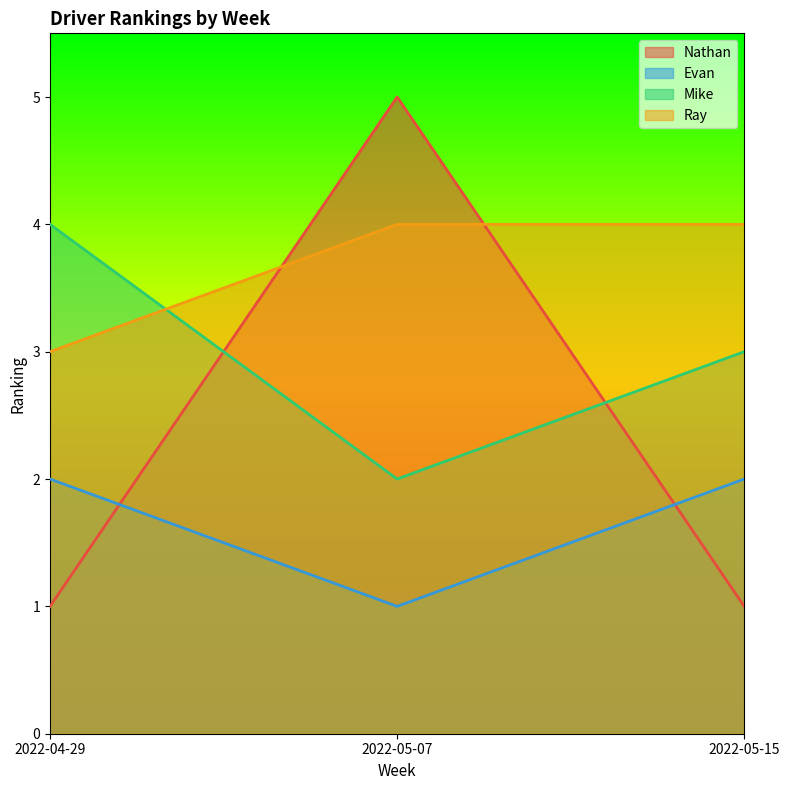

At which category is the sum across all series the highest?

2022-05-07